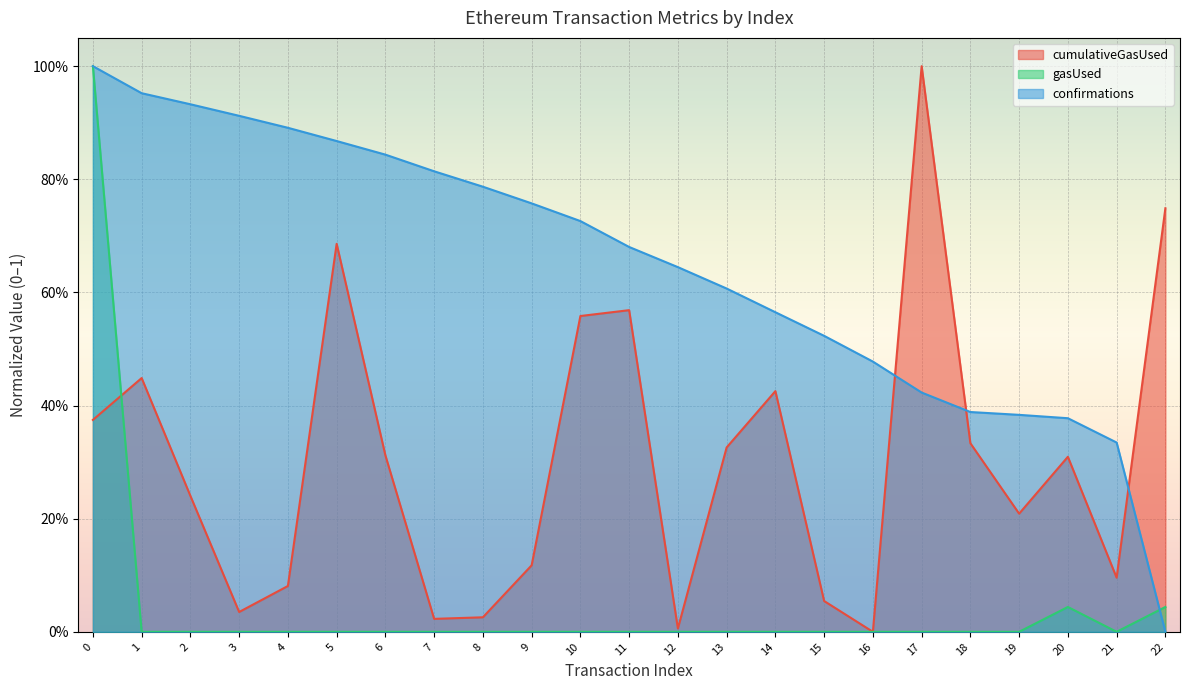

Does the chart display data point markers on the line(s)?

No